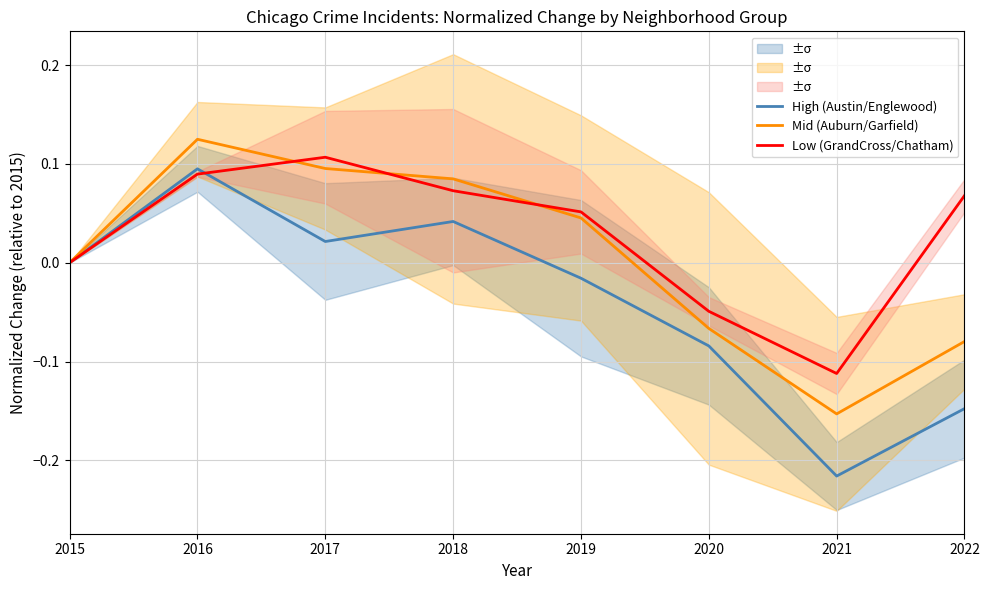

The Mid (Auburn/Garfield) series shows -0.1 at 2015. True or false?

False